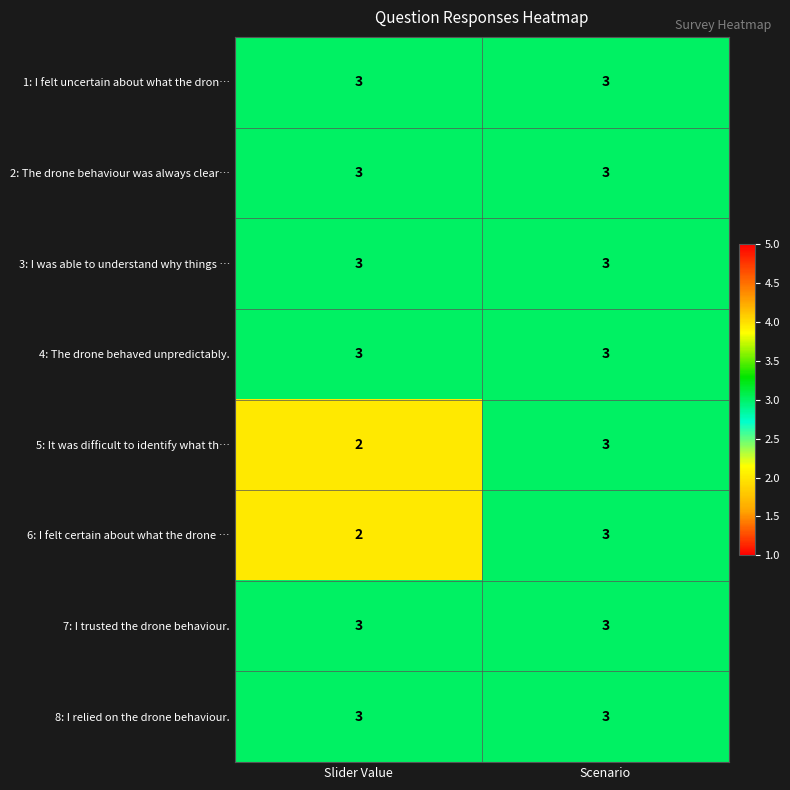

Reading right to left, transcribe all the data shown in this chart.

1: I felt uncertain about what the dron…: 3	3
2: The drone behaviour was always clear…: 3	3
3: I was able to understand why things …: 3	3
4: The drone behaved unpredictably.: 3	3
5: It was difficult to identify what th…: 3	2
6: I felt certain about what the drone …: 3	2
7: I trusted the drone behaviour.: 3	3
8: I relied on the drone behaviour.: 3	3